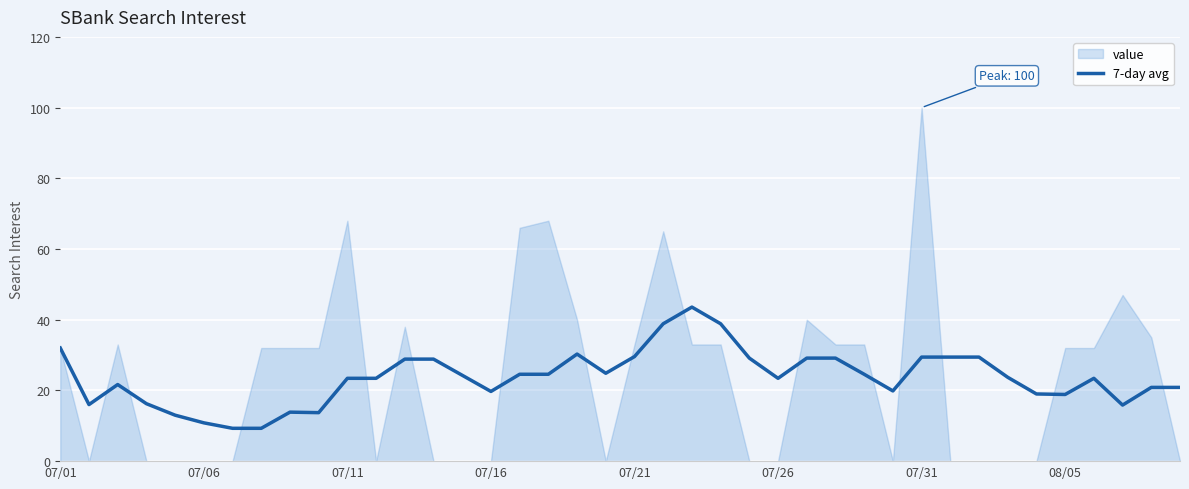

Does the chart display data point markers on the line(s)?

No